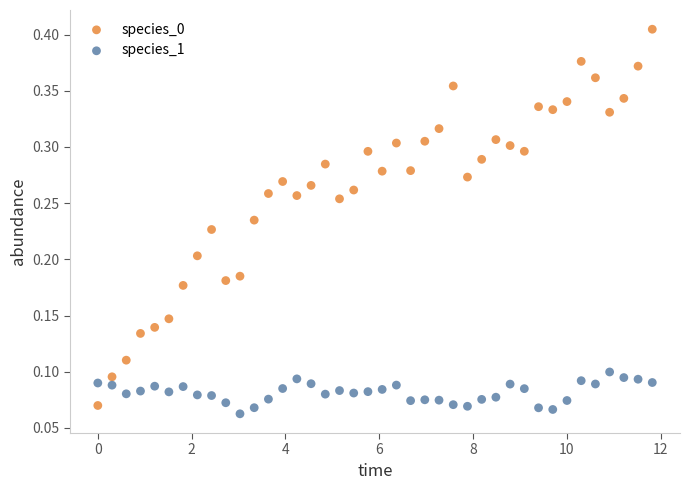

Which series reaches the minimum Y coordinate?

species_1